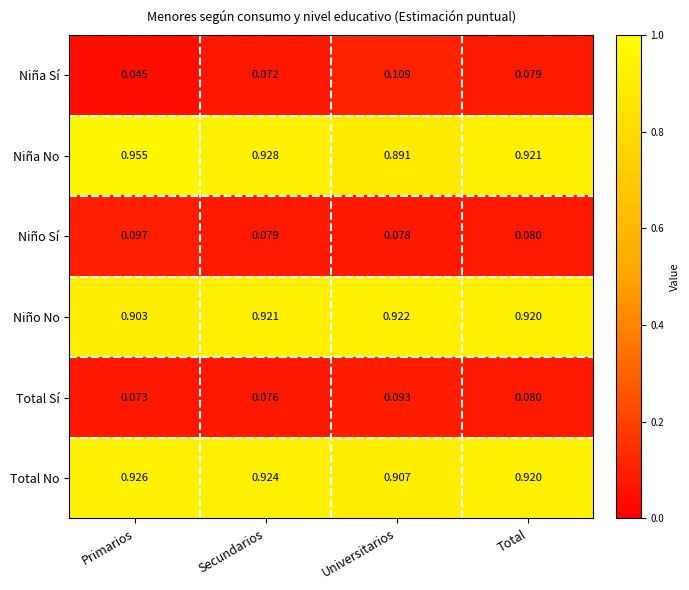

List the series in order of their peak value, highest first.

Niña No, Total No, Niño No, Niña Sí, Niño Sí, Total Sí